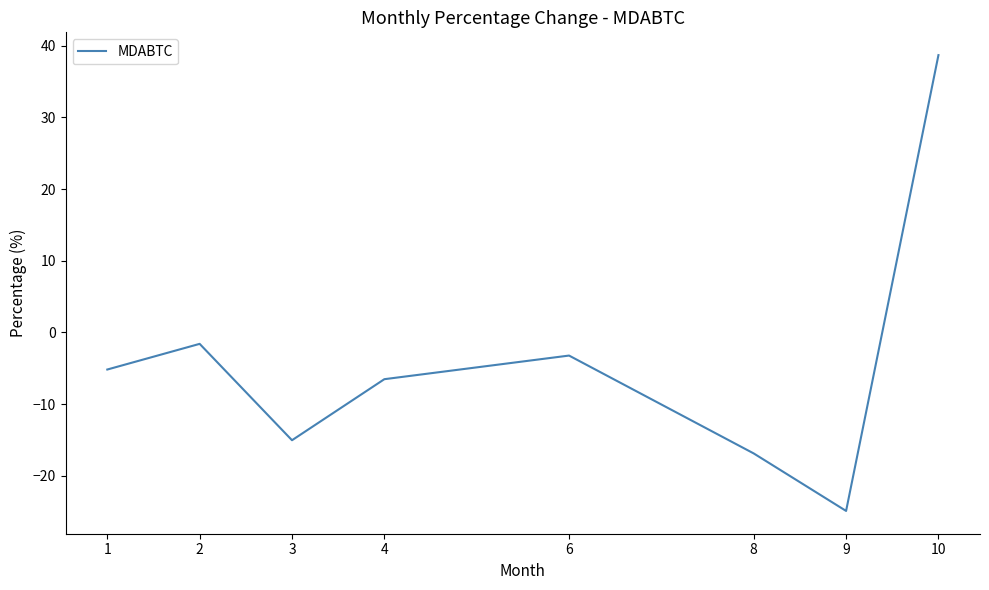

What is the change in value from 1 to 9?

-19.7